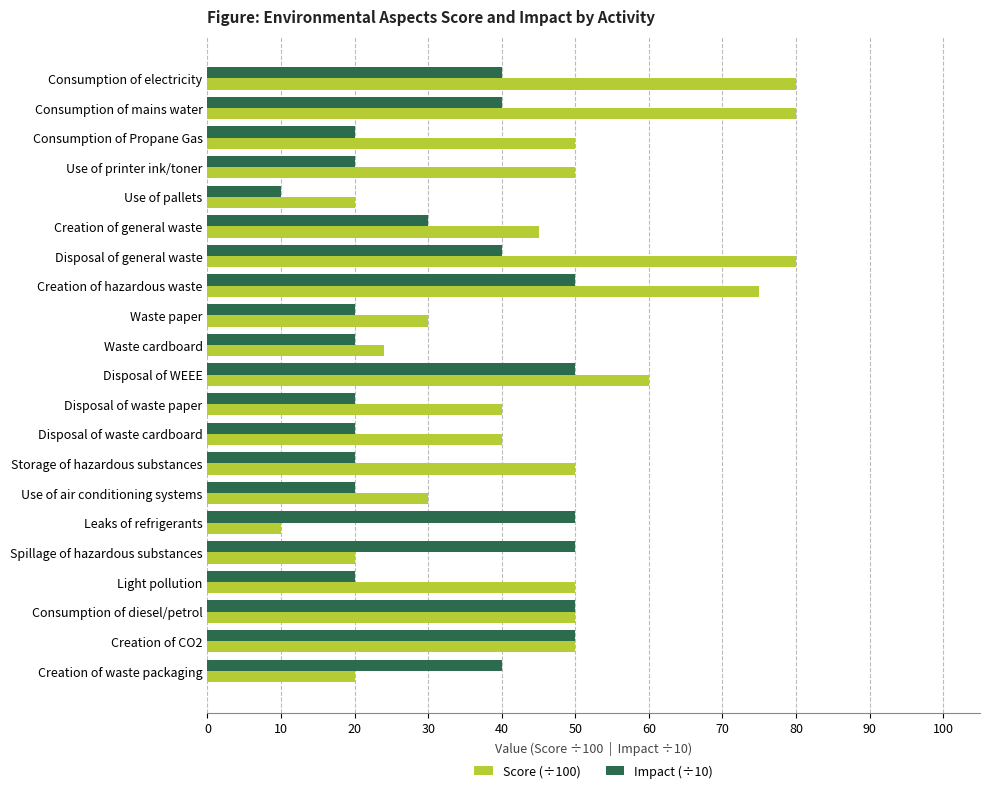

How many Score (÷100) values are between 0 and 1?

21